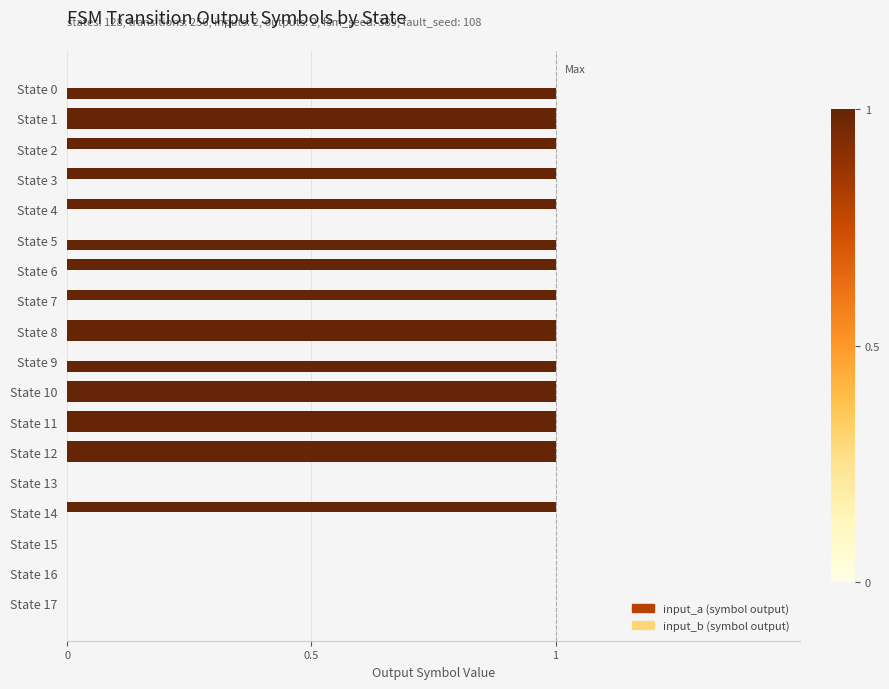

What is the value of the input_a bar at the 13th from the left?

1